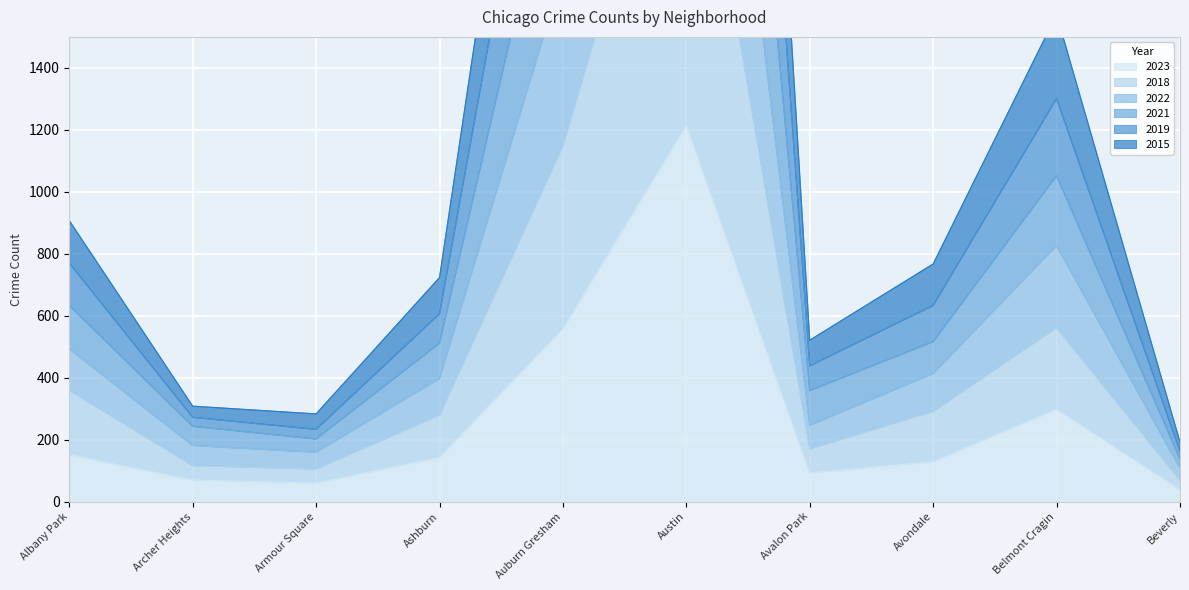

The 2023 series shows 1215 at Austin. True or false?

True